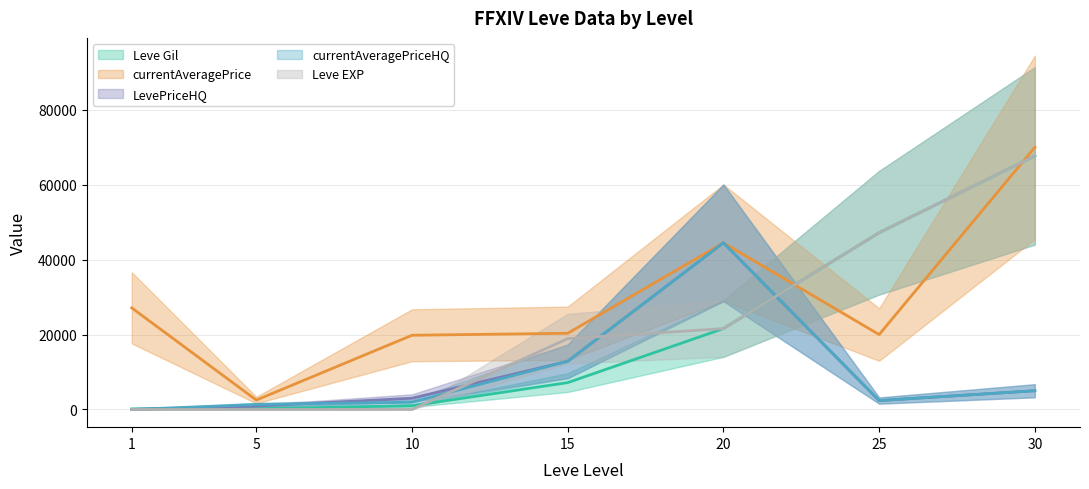

True or false: currentAveragePrice and currentAveragePriceHQ cross at least once.

False